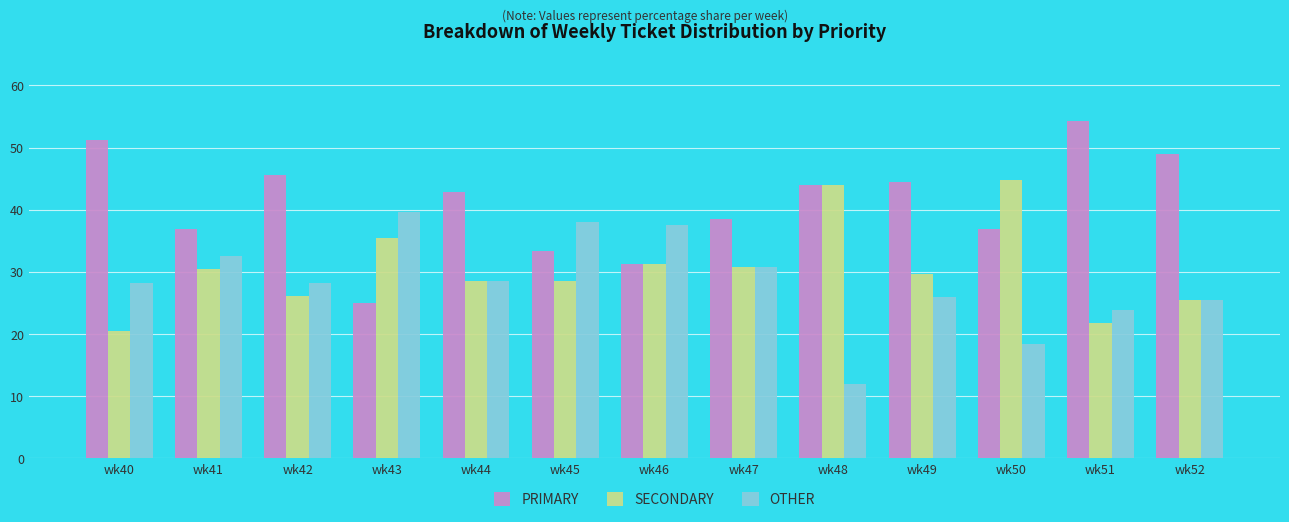

What is the sum of all SECONDARY values?

397.3